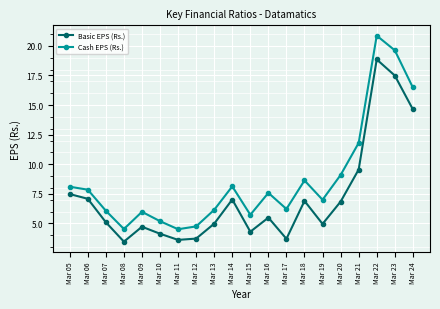

At Mar 12, list the series in order from smallest to largest.

Basic EPS (Rs.), Cash EPS (Rs.)